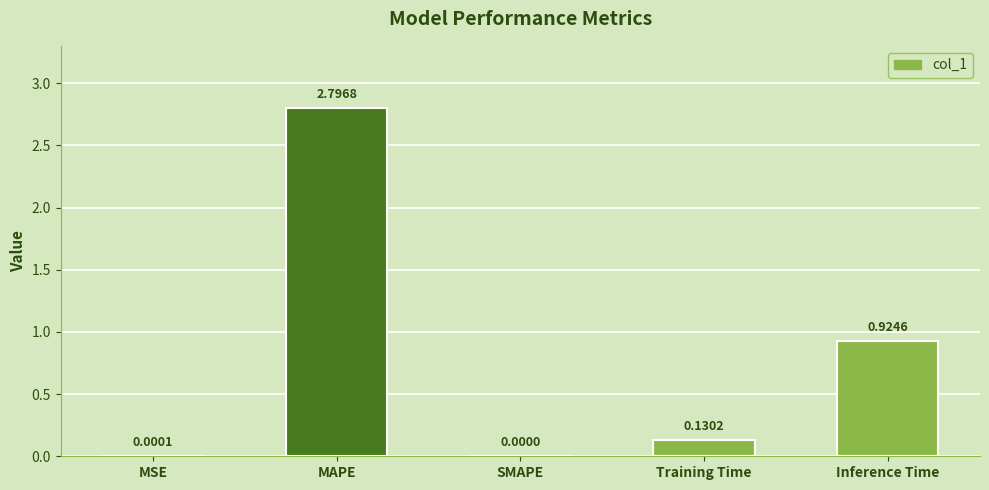

At which label is the value closest to 1?

Inference Time